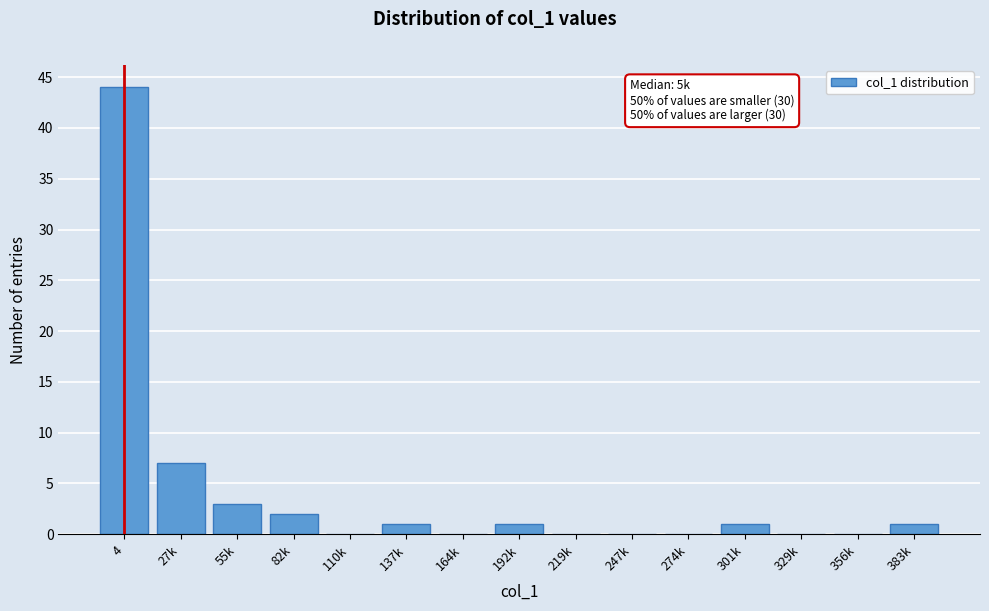

Reading right to left, extract all data points from this chart.

383k=1	356k=0	329k=0	301k=1	274k=0	247k=0	219k=0	192k=1	164k=0	137k=1	110k=0	82k=2	55k=3	27k=7	4=44